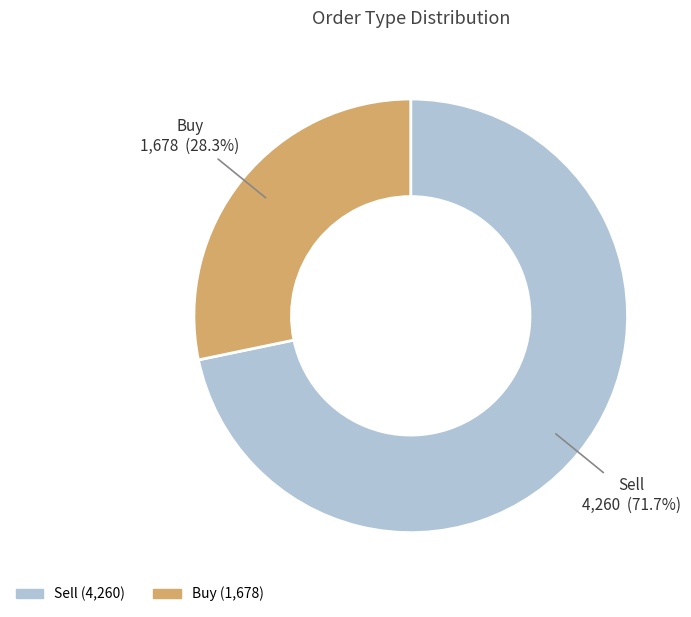

To the nearest percent, what portion does Buy represent?

28%